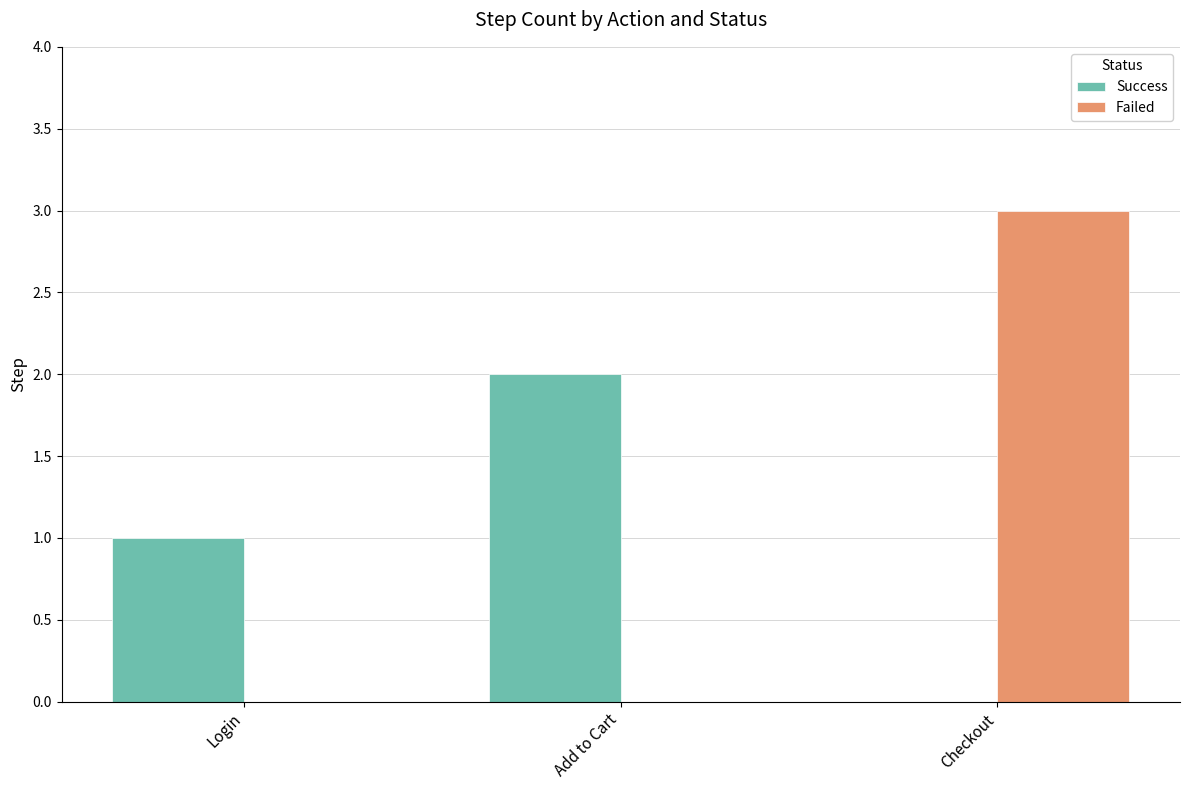

How many groups of bars are there?

3